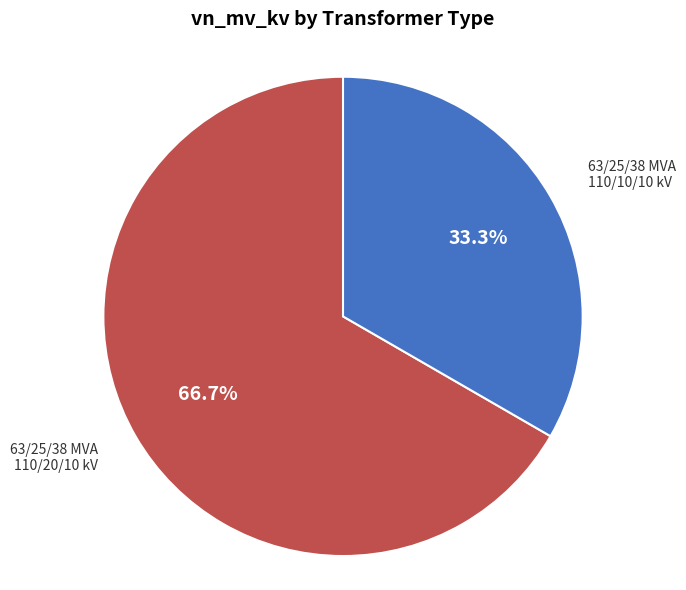

True or false: 63/25/38 MVA 110/10/10 kV accounts for 33% of the total.

True